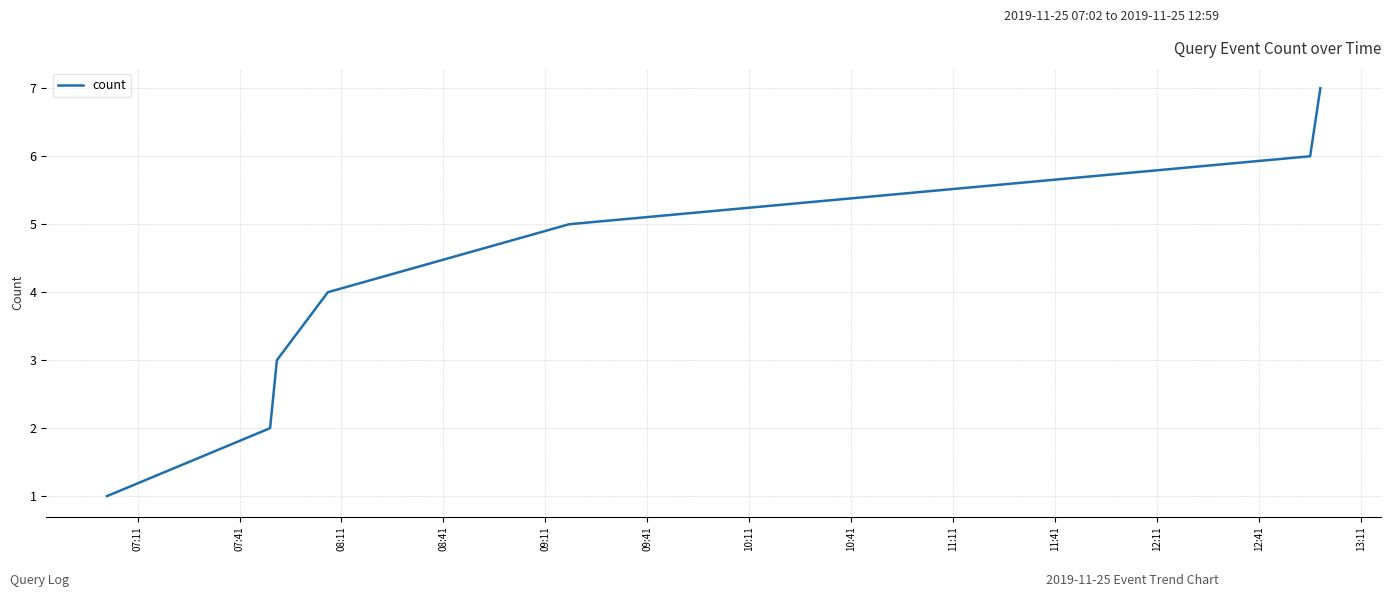

What is the difference between the second highest and second lowest values?

4